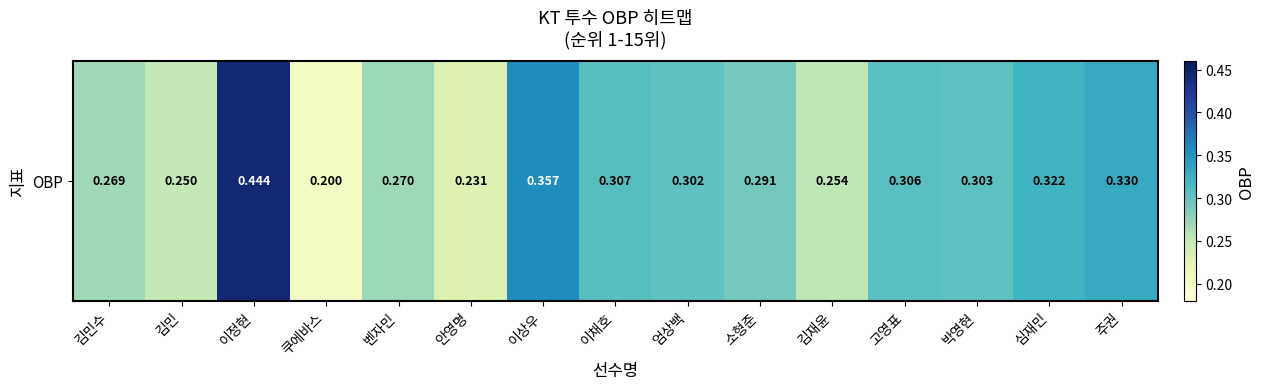

What is the average value?

0.3